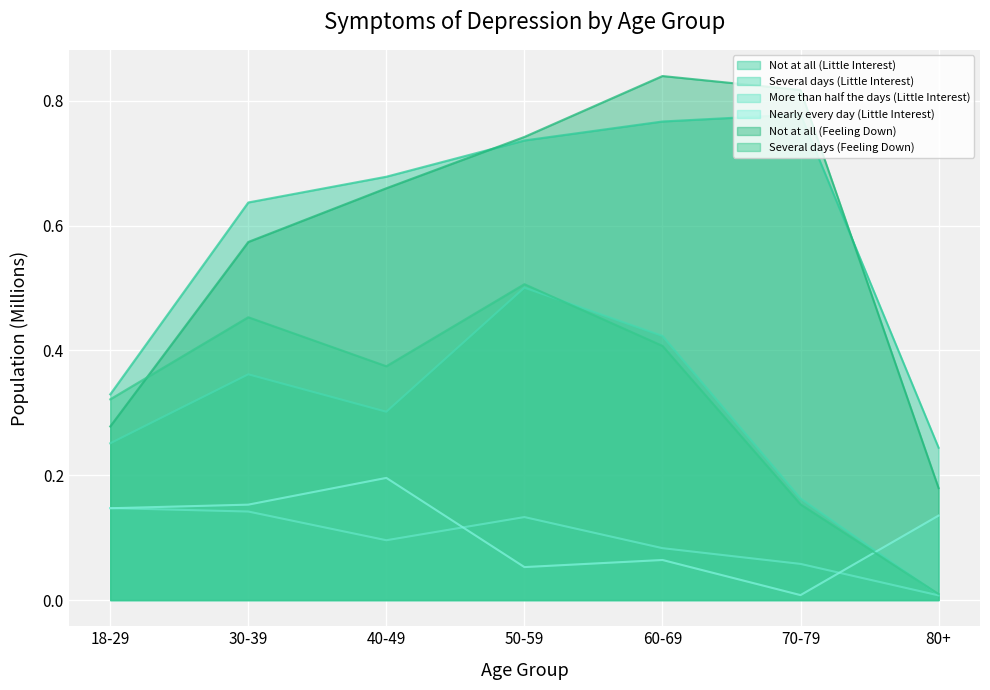

What is the difference between the Nearly every day (Little Interest) values at 70-79 and 18-29?

0.1